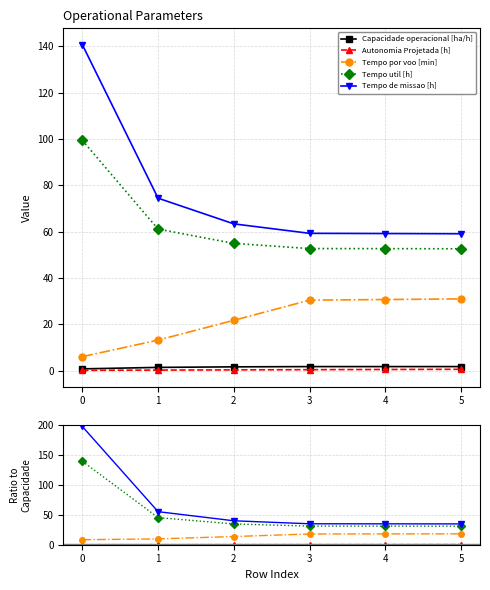

The Capacidade operacional [ha/h] series shows 2.8 at 4. True or false?

False